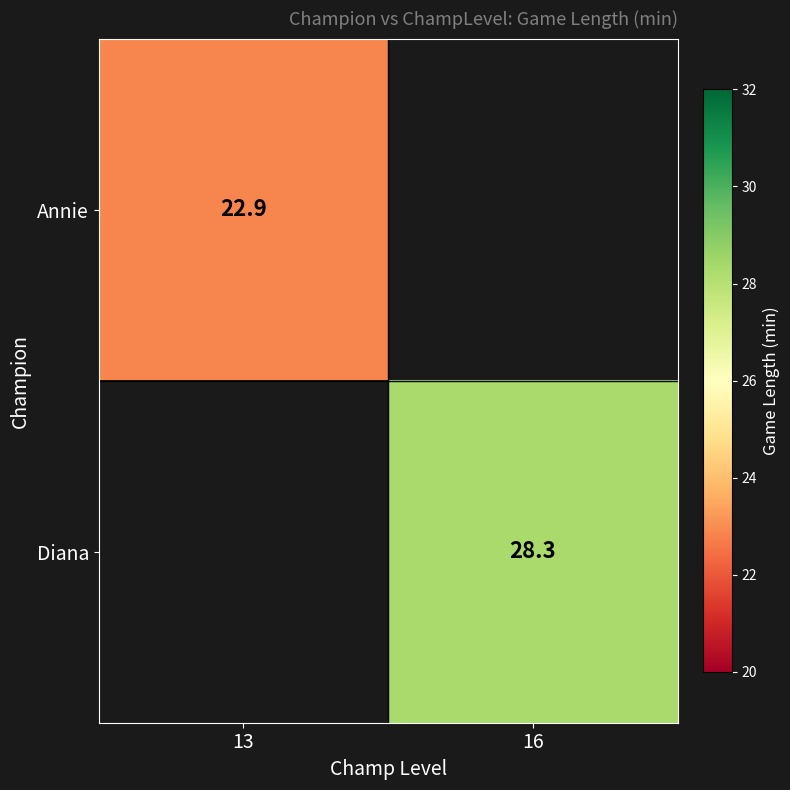

The value of Annie at 13 is 36.1. True or false?

False